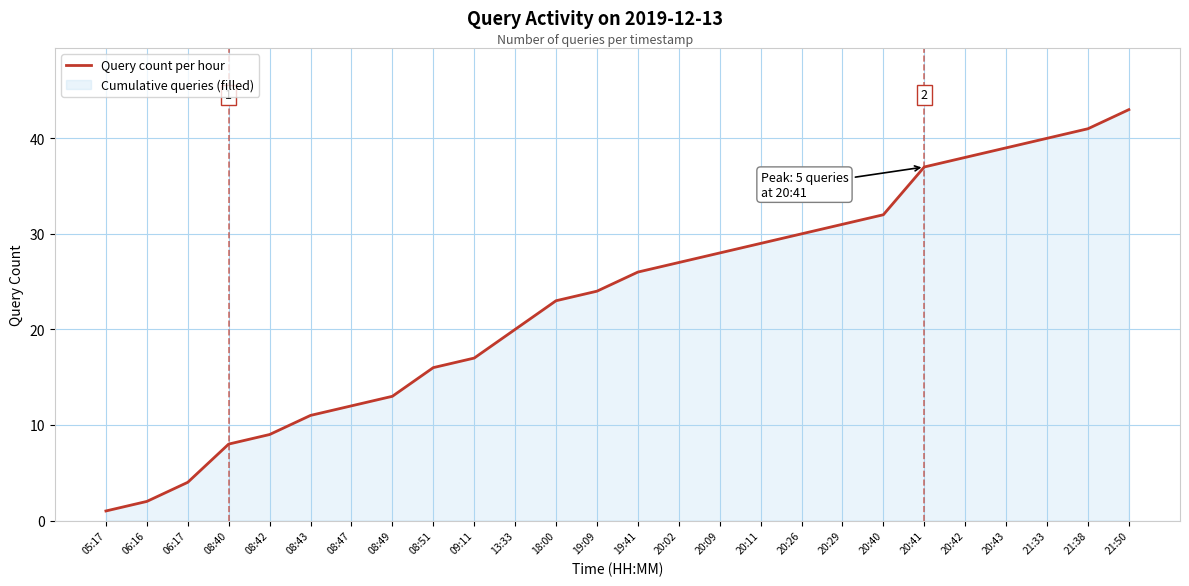

Reading left to right, list all the values displayed in this chart.

05:17=1	06:16=2	06:17=4	08:40=8	08:42=9	08:43=11	08:47=12	08:49=13	08:51=16	09:11=17	13:33=20	18:00=23	19:09=24	19:41=26	20:02=27	20:09=28	20:11=29	20:26=30	20:29=31	20:40=32	20:41=37	20:42=38	20:43=39	21:33=40	21:38=41	21:50=43